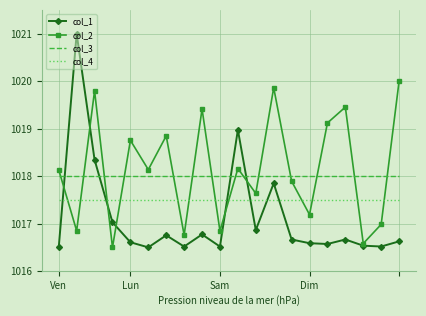

True or false: col_1 and col_4 intersect in this chart.

True